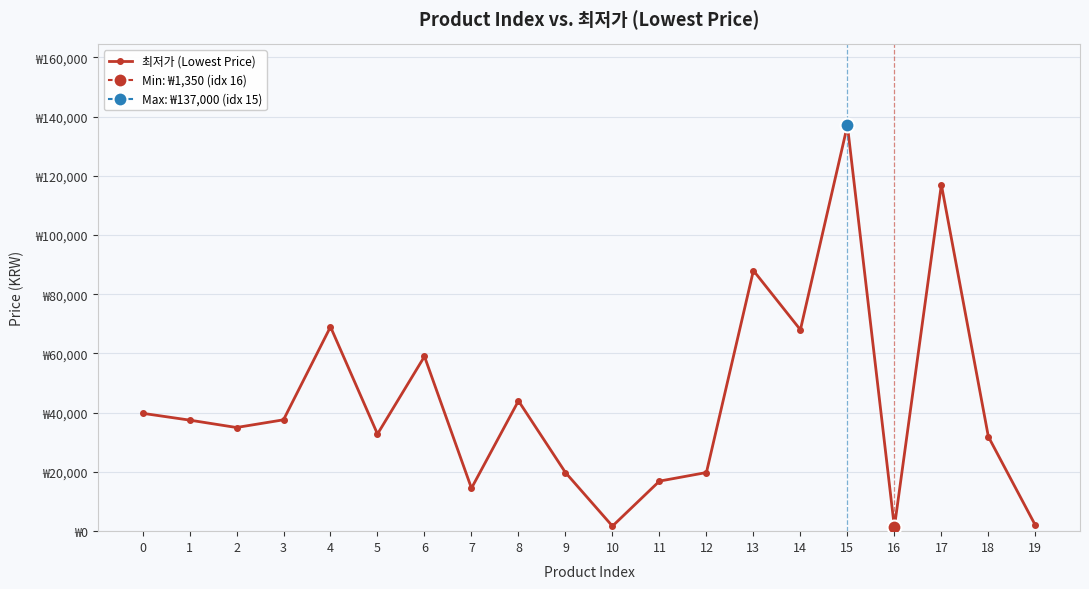

What is the difference between the maximum and minimum values?

135650